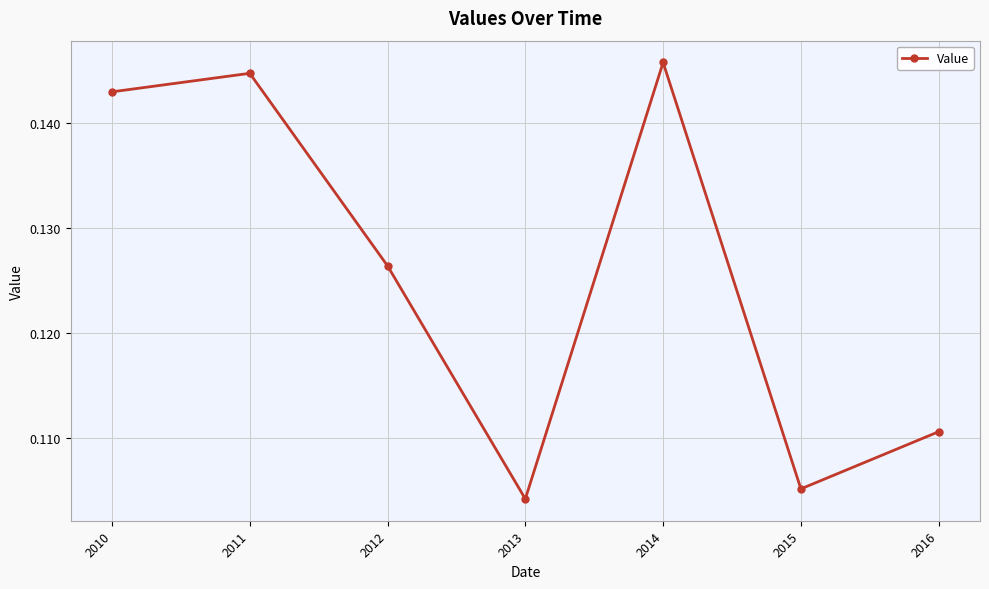

Where is the data nearest to the value 0?

2013